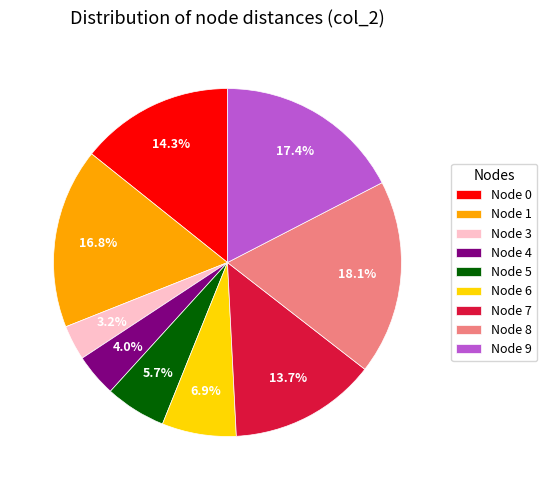

Does Node 1 represent more than half of the total?

No